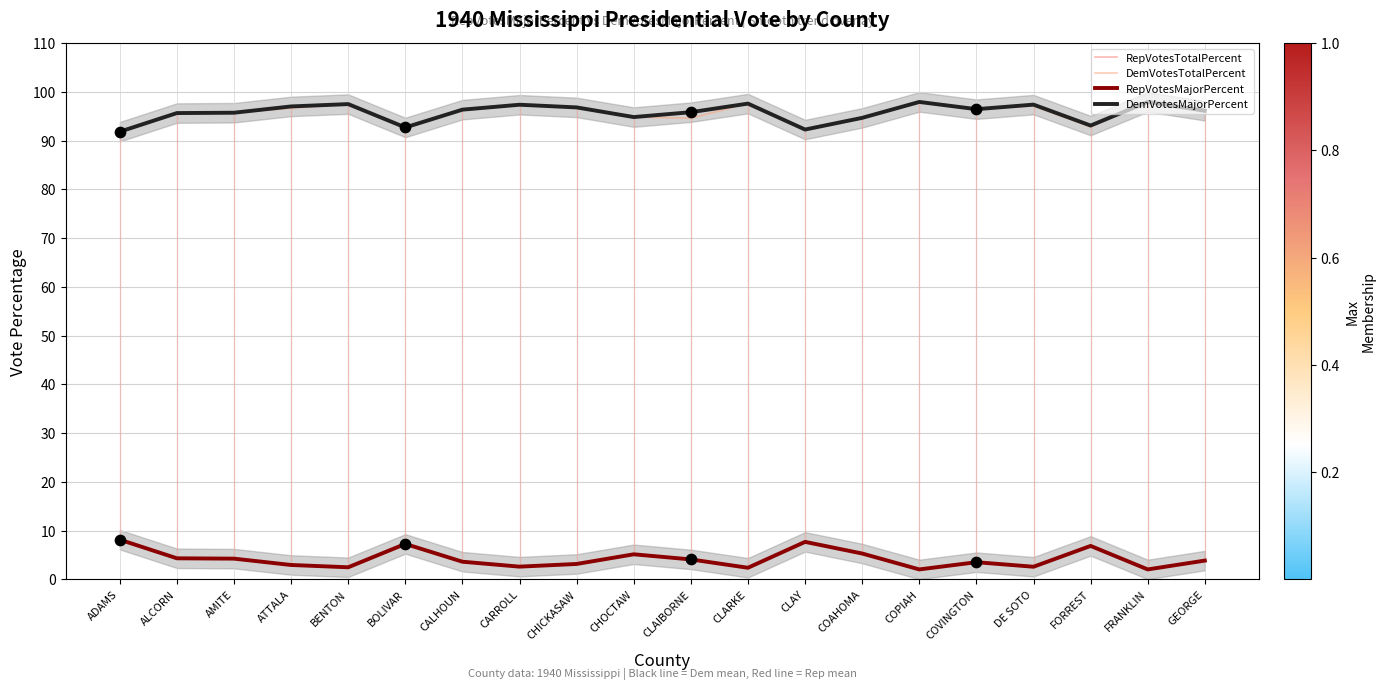

Which series has the largest total across all categories?

DemVotesMajorPercent